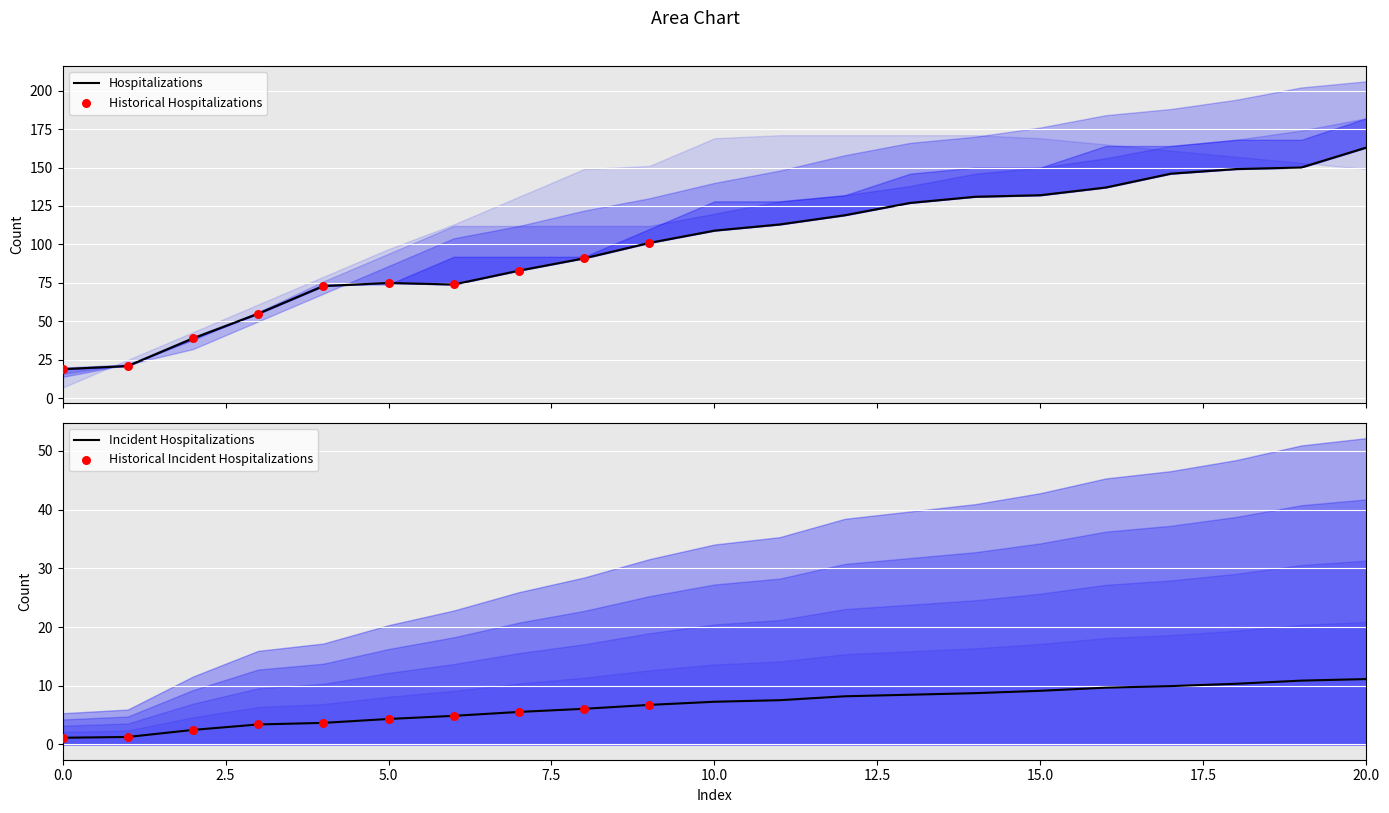

At how many categories does at least one series exceed 137?

13